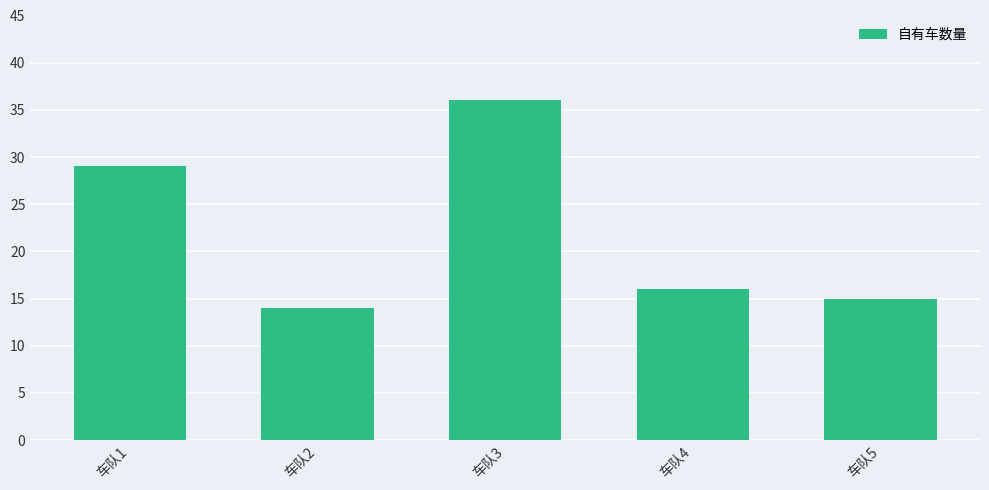

What is the minimum value shown in the chart?

14